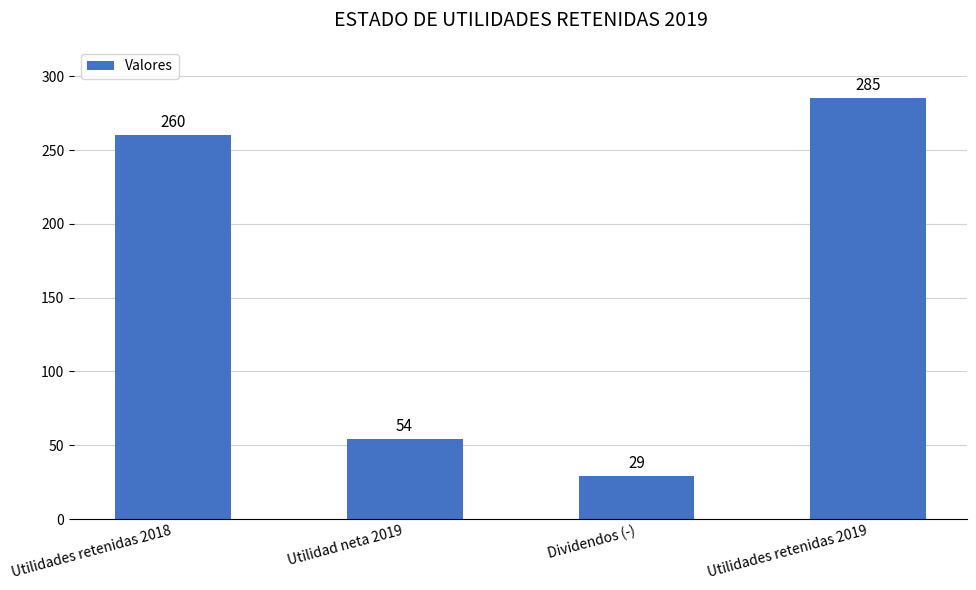

How many data points are less than 260?

2